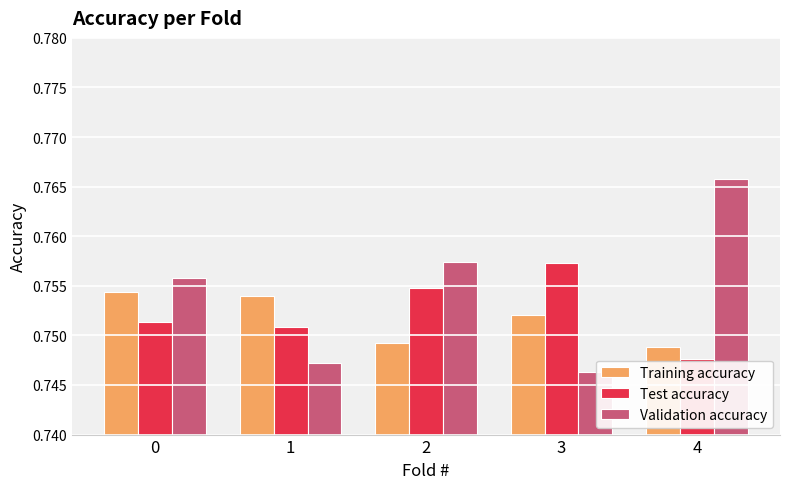

The Validation accuracy series shows 1.3 at 4. True or false?

False